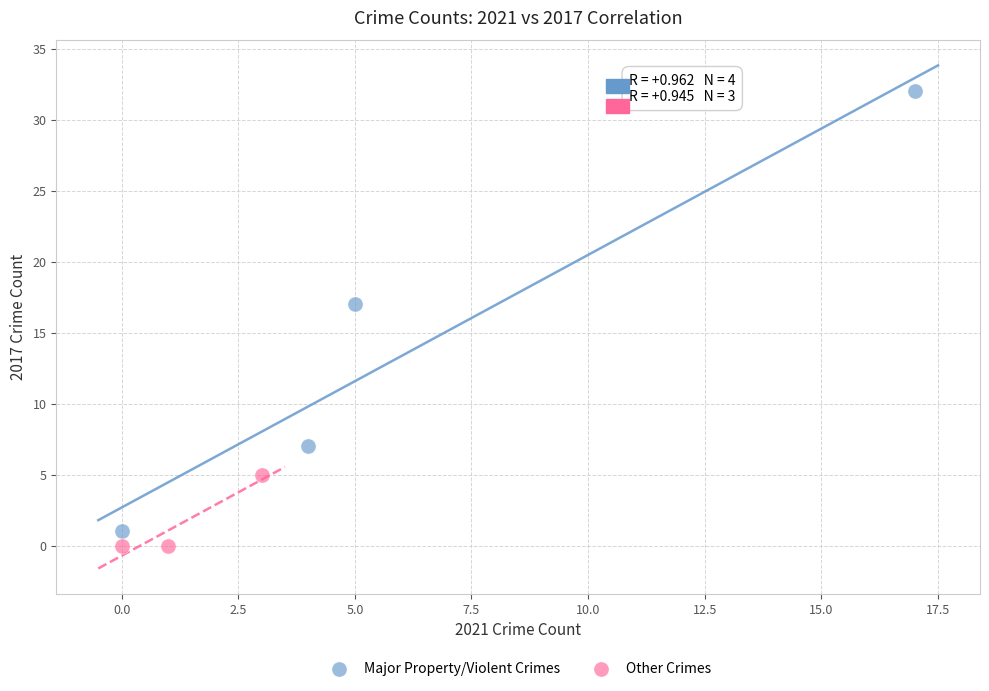

Which series has the largest Y range (max minus min)?

Major Property/Violent Crimes